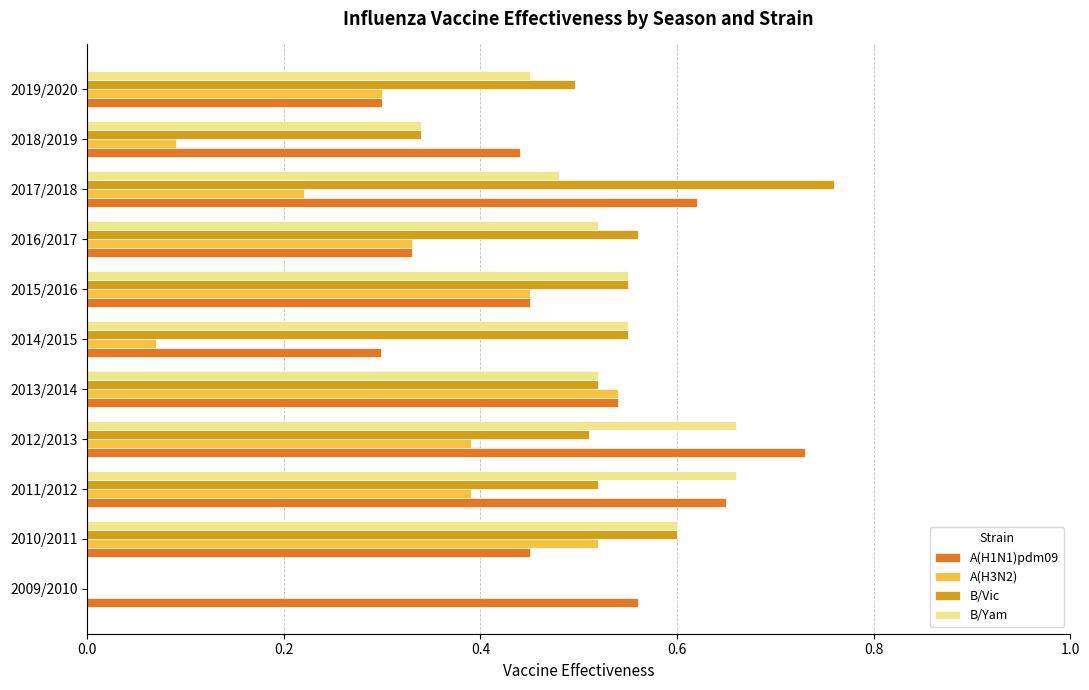

At which category is the sum across all series the highest?

2012/2013